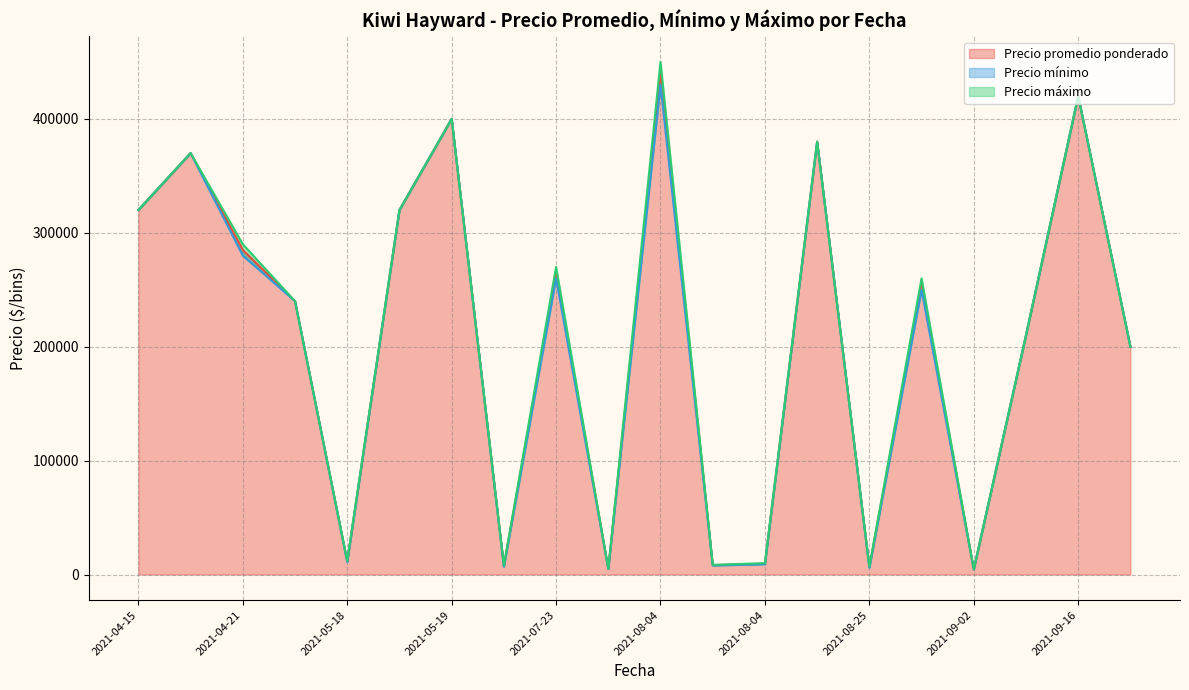

Reading left to right, what are all the values shown in this chart?

Precio promedio ponderado: 320000	370000	285000	240000	11500	320000	400000	7500	265000	5000	440000	8250	9500	380000	6500	255000	4500	210000	420000	200000
Precio mínimo: 320000	370000	280000	240000	11000	320000	400000	7000	260000	5000	430000	8000	9000	380000	6000	250000	4500	210000	420000	200000
Precio máximo: 320000	370000	290000	240000	12000	320000	400000	8000	270000	5000	450000	8500	10000	380000	7000	260000	4500	210000	420000	200000